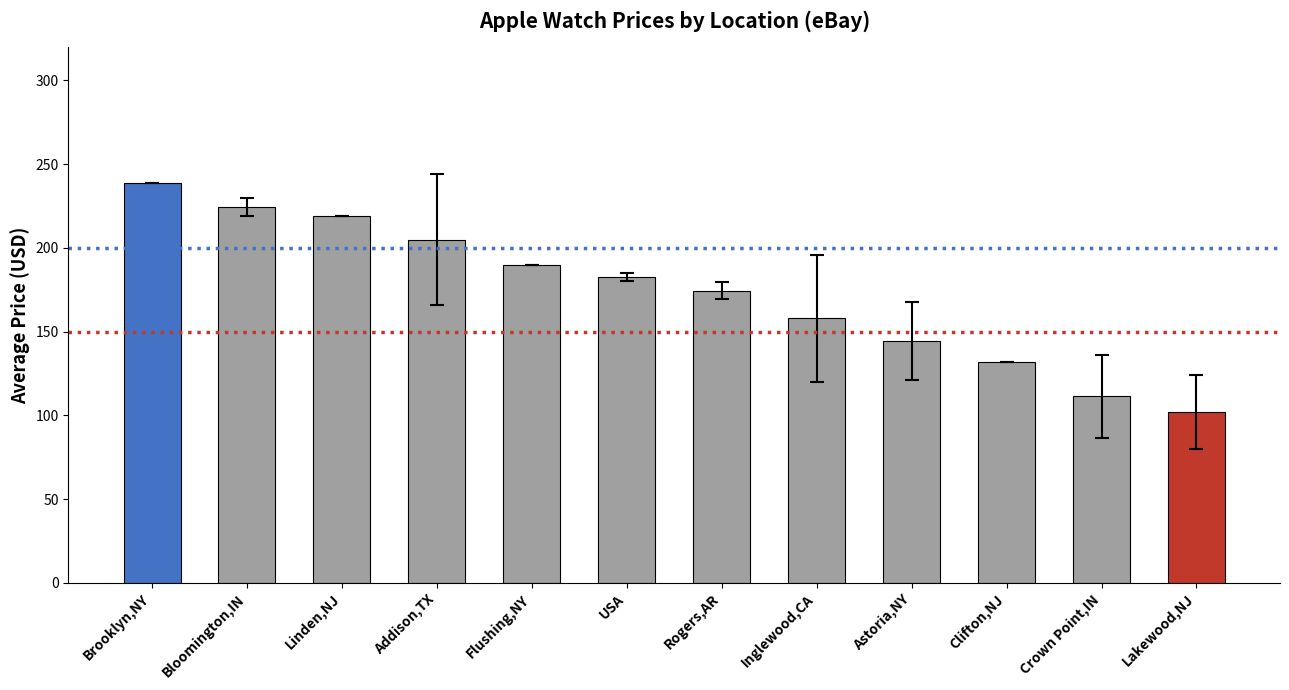

Are the bars horizontal?

No